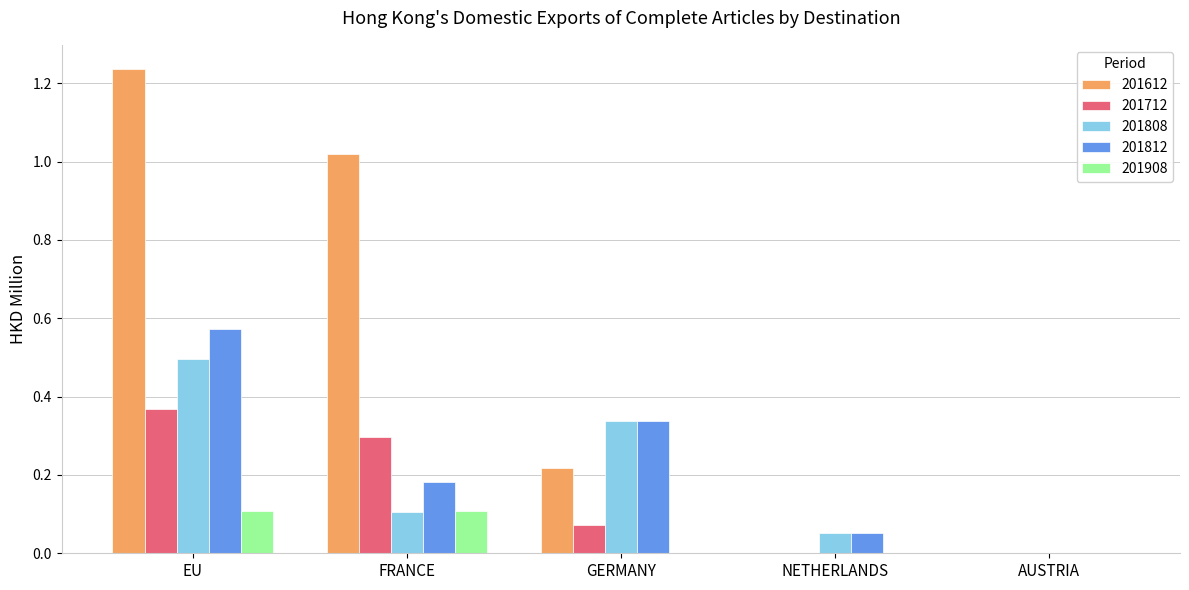

What is the total value across all series at FRANCE?

1.7